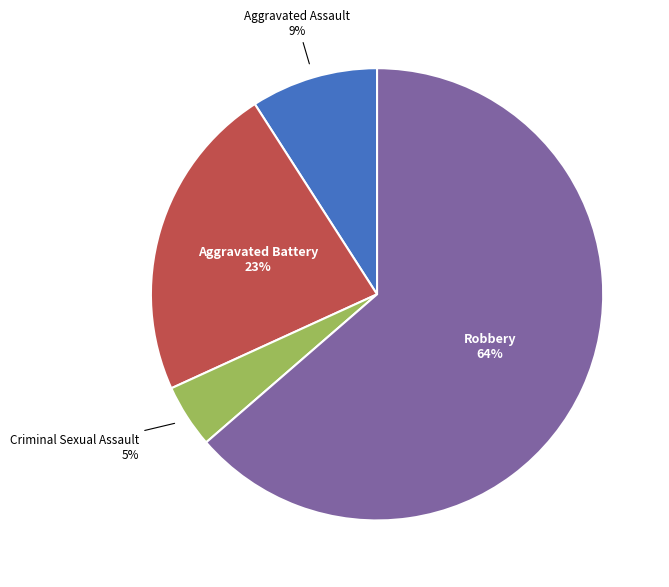

To the nearest percent, what is the average slice percentage?

25%